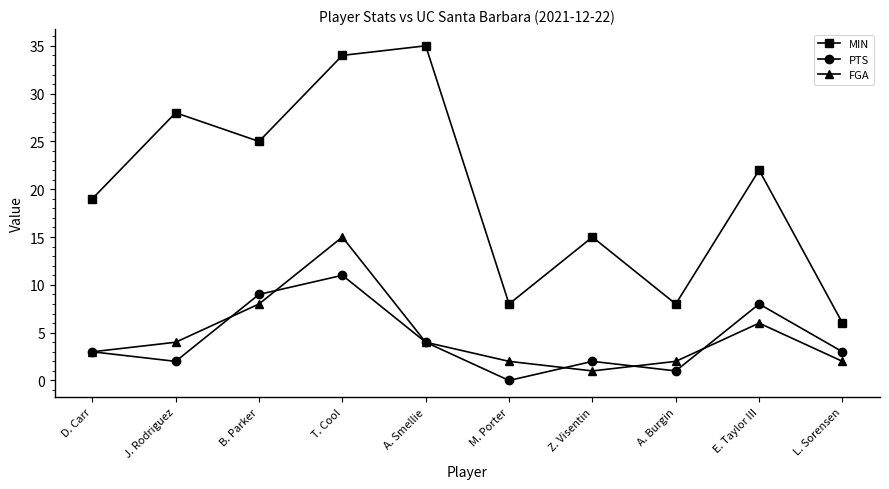

What are all the series names shown in the legend?

MIN, PTS, FGA